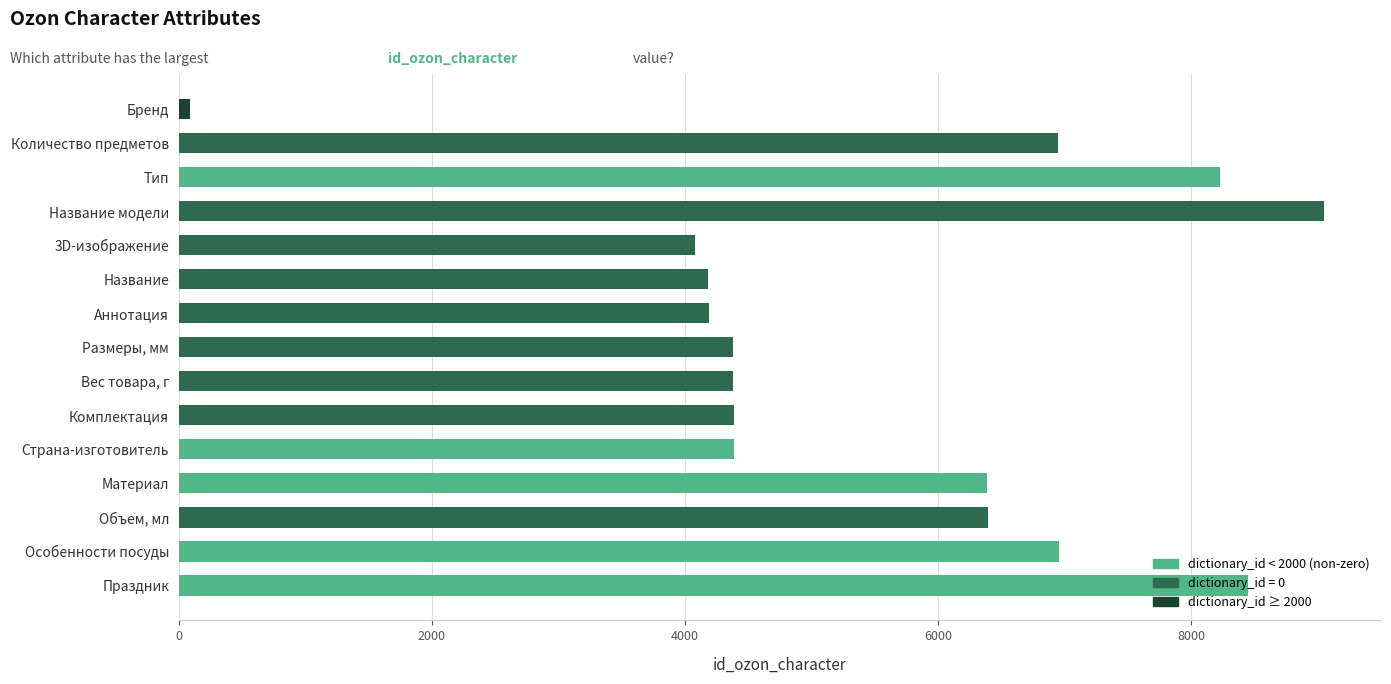

Rank the categories by value from highest to lowest.

Название модели, Праздник, Тип, Особенности посуды, Количество предметов, Объем, мл, Материал, Страна-изготовитель, Комплектация, Вес товара, г, Размеры, мм, Аннотация, Название, 3D-изображение, Бренд